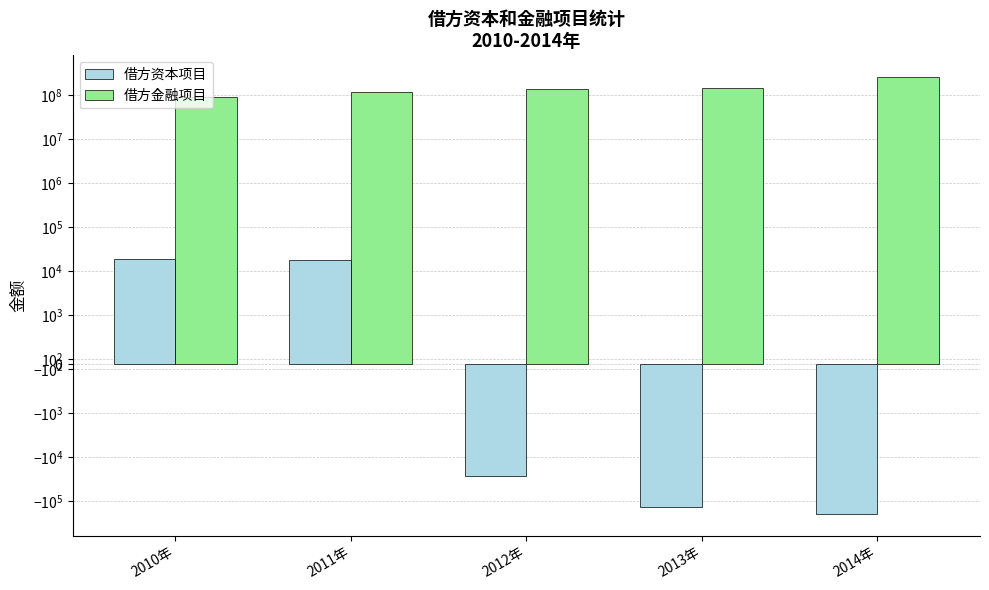

Is the value of 借方金融项目 at 2012年 greater than the value of 借方资本项目 at 2013年?

Yes